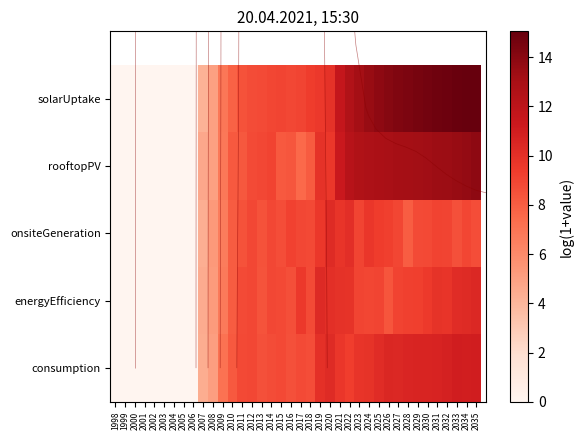

Read the solarUptake value at 2016.

8.9